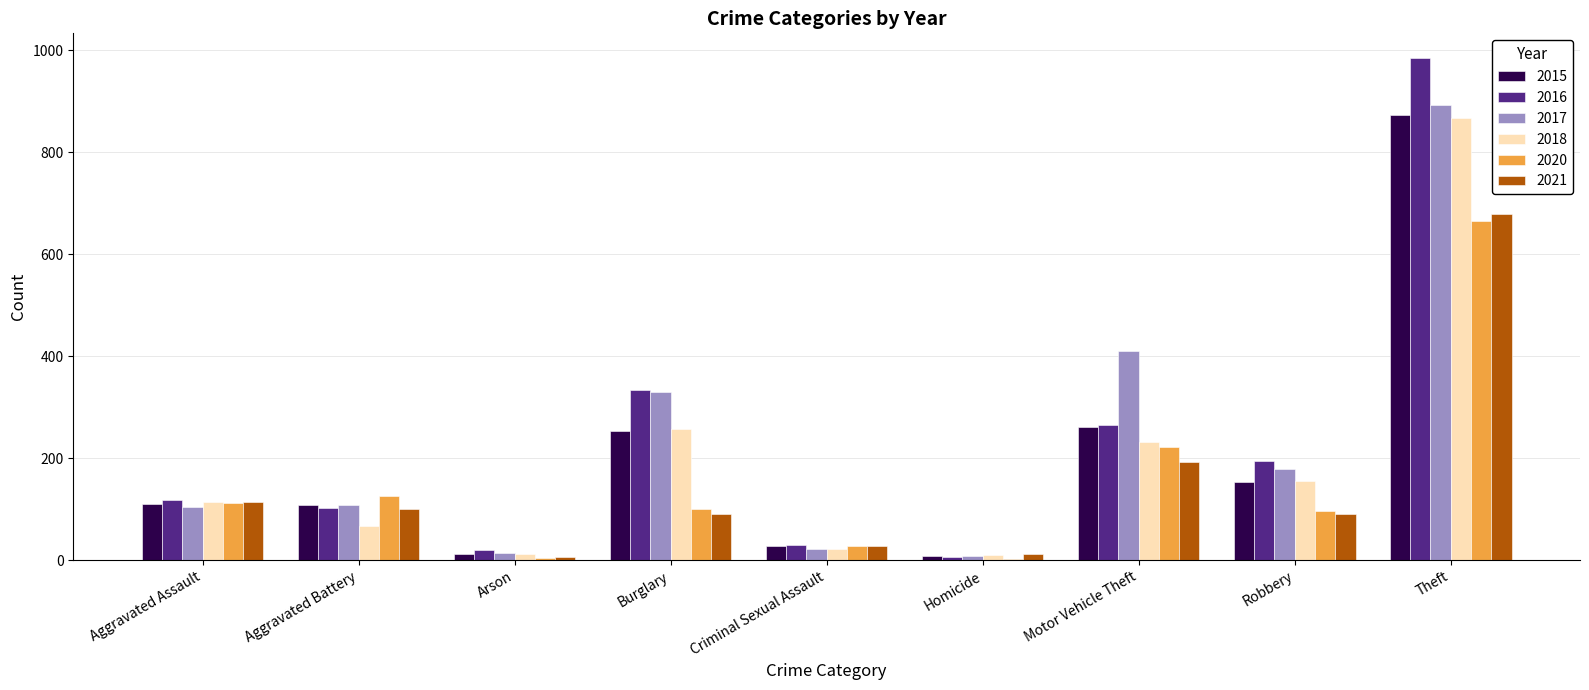

The 2020 series shows 166 at Aggravated Assault. True or false?

False